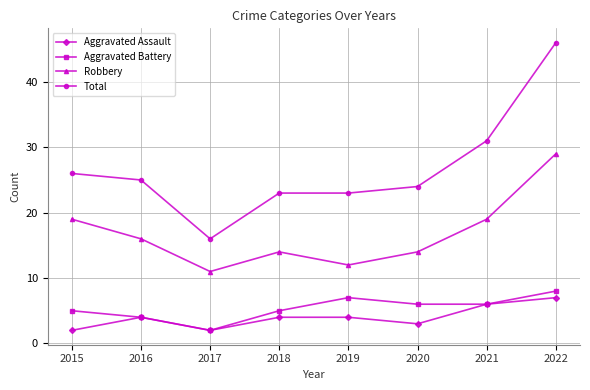

At which category is the sum across all series the highest?

2022